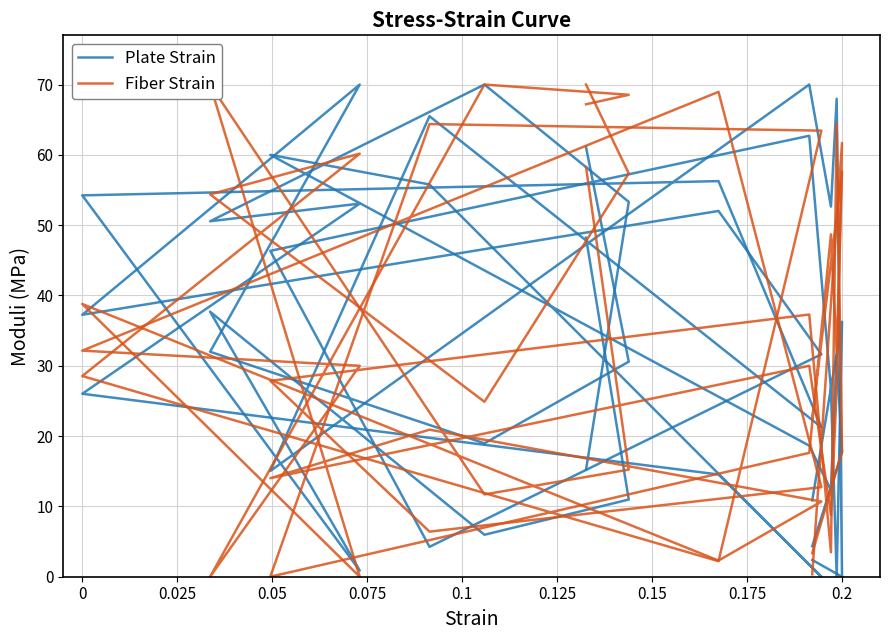

Between 0.025 and 0.05, which is larger?

0.05